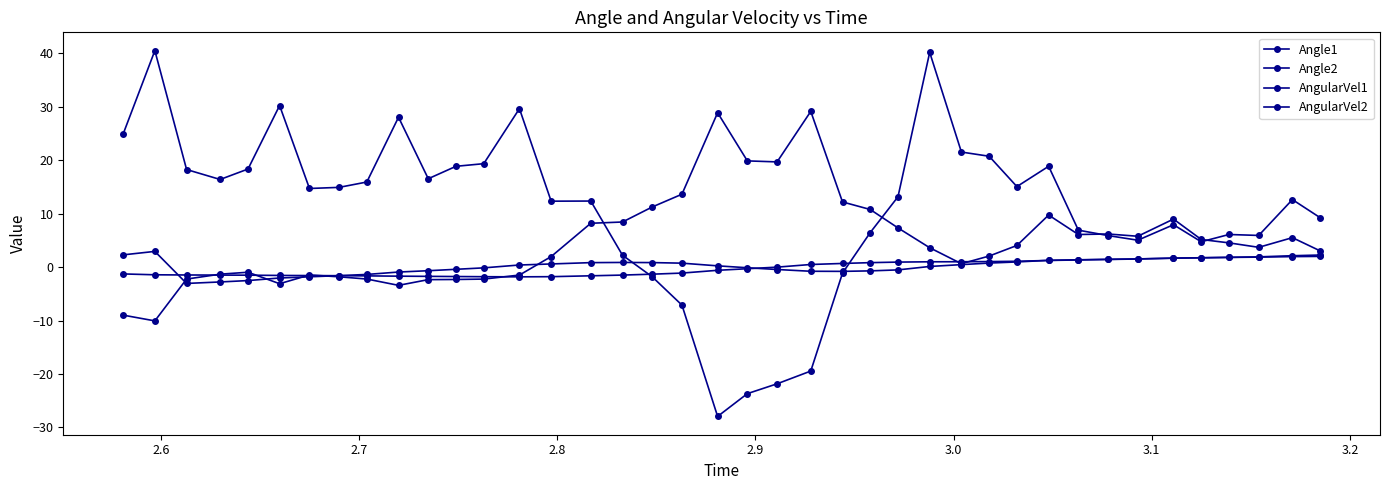

Which series ends up on top after the final intersection of Angle1 and Angle2?

Angle2